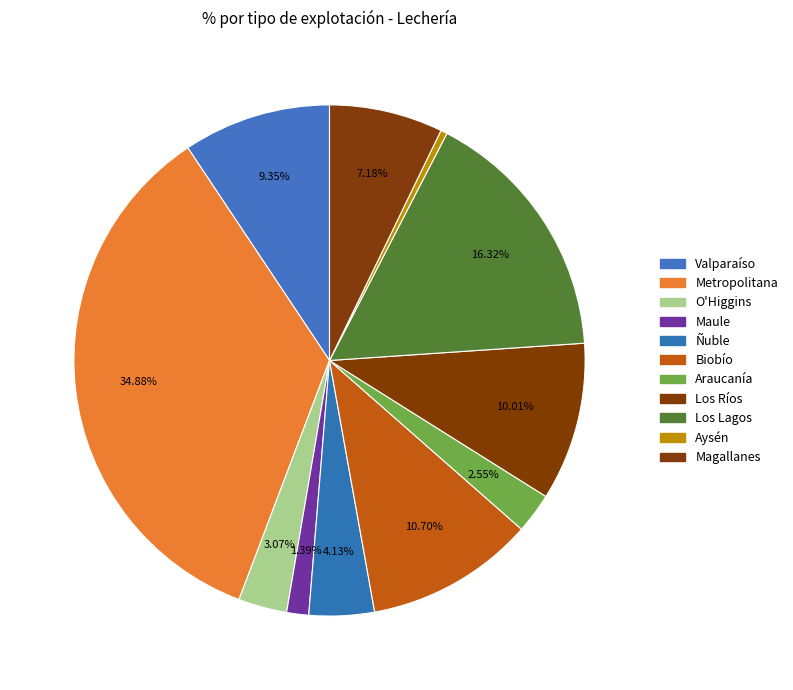

How many segments does this pie chart have?

11